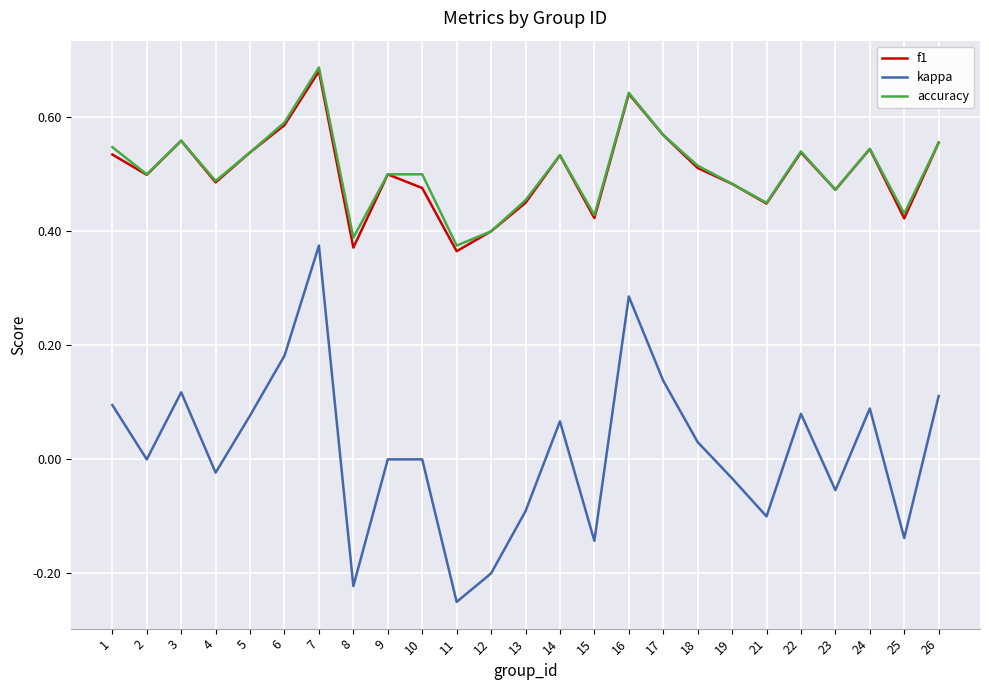

At which category is the sum across all series the highest?

7